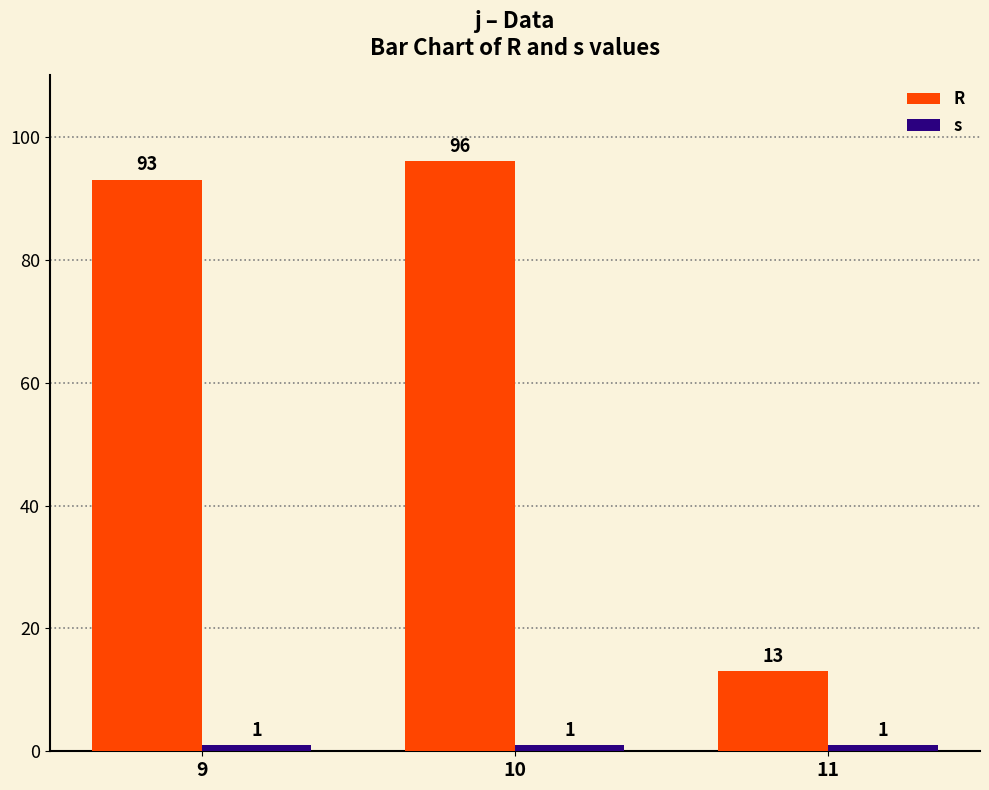

Which series changed the most between 9 and 11?

R